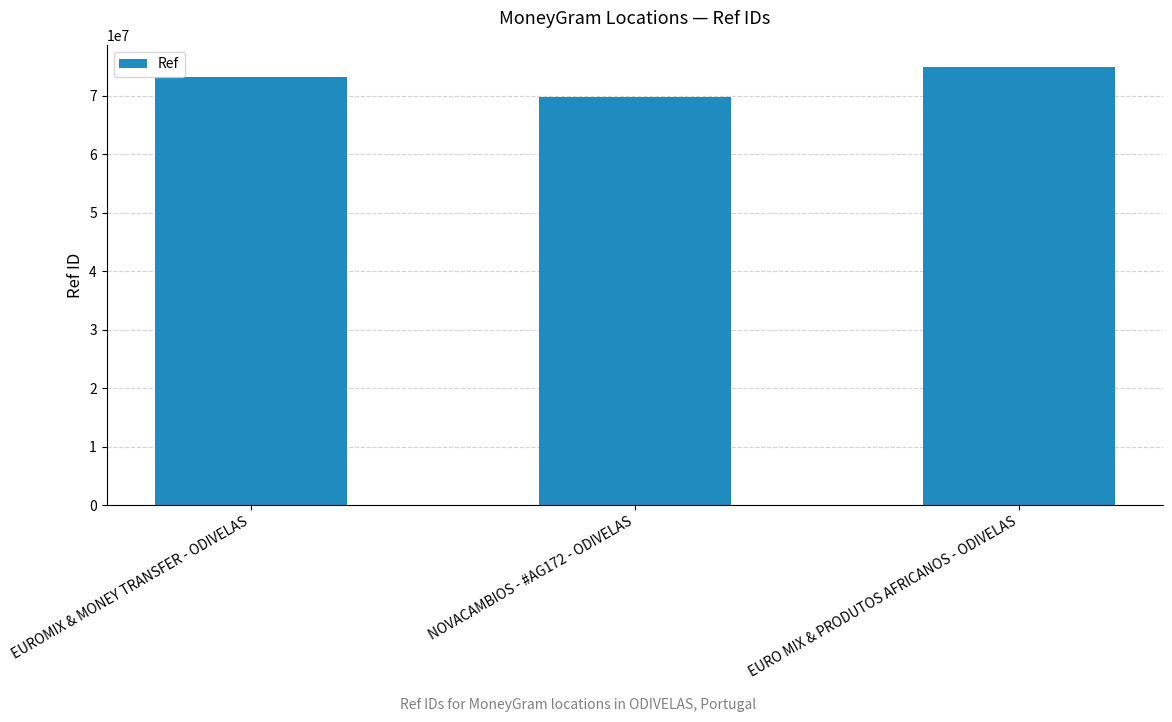

Approximately how many times larger is the value at EUROMIX & MONEY TRANSFER - ODIVELAS compared to EURO MIX & PRODUTOS AFRICANOS - ODIVELAS?

1.0